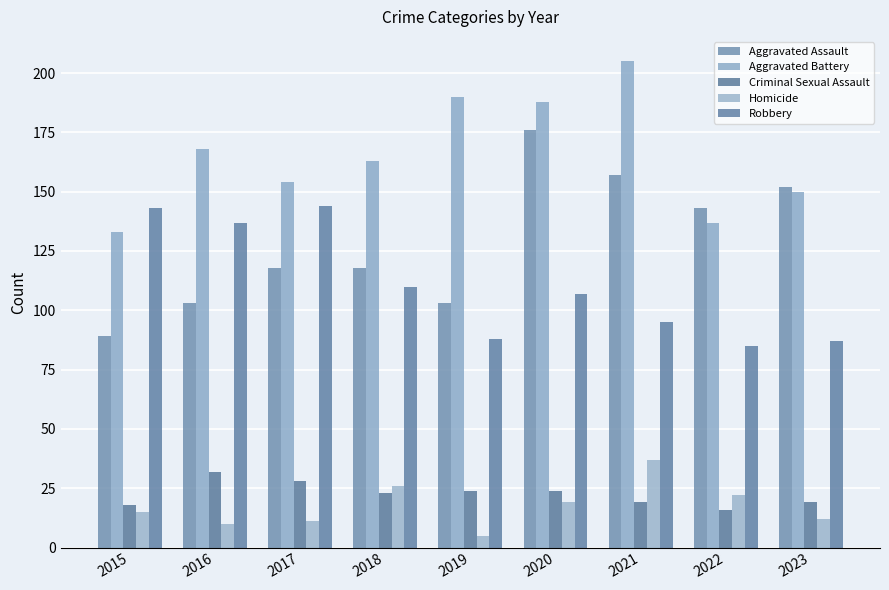

What is the average value of the Criminal Sexual Assault series?

23